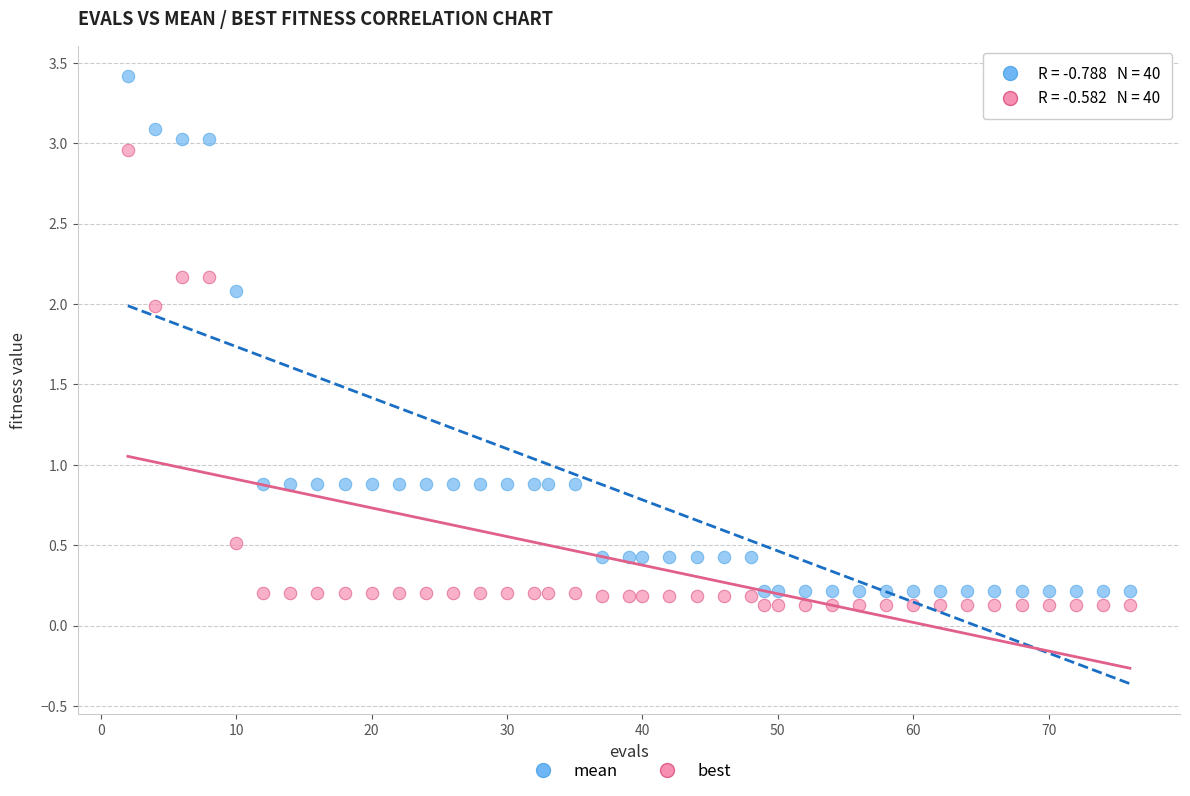

What are all the series names shown in the legend?

mean, best